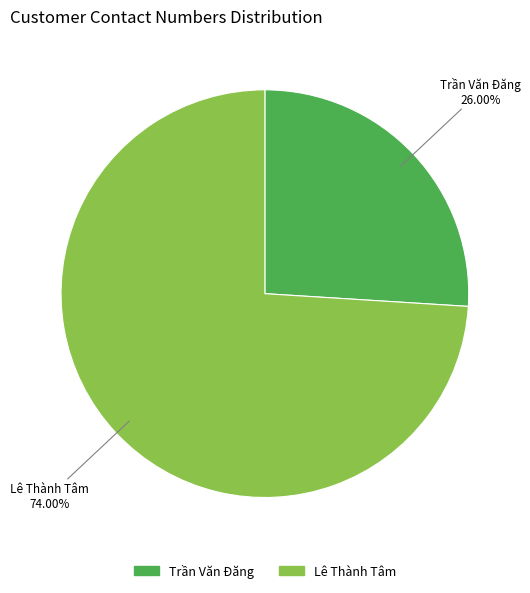

To the nearest percent, what is the combined percentage of Trần Văn Đăng and Lê Thành Tâm?

100%